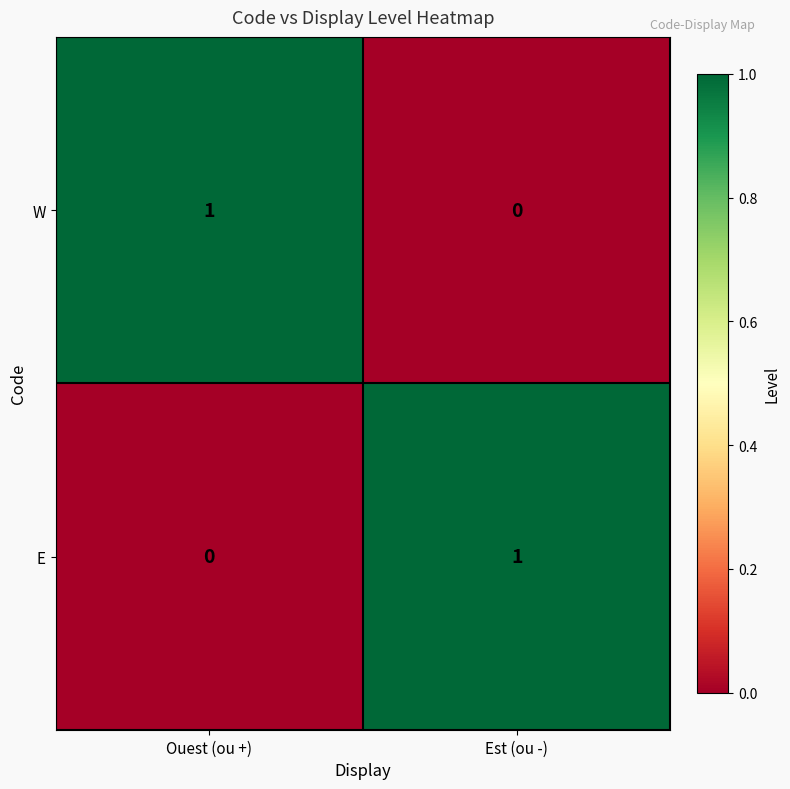

The W series shows 0 at Ouest (ou +). True or false?

False